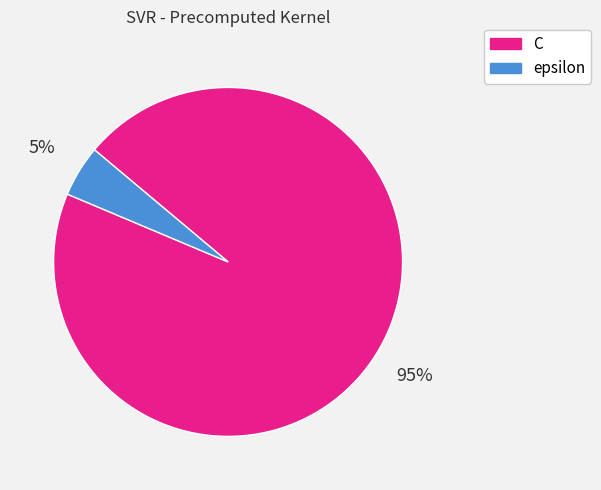

What percentage is the epsilon slice, to the nearest percent?

5%